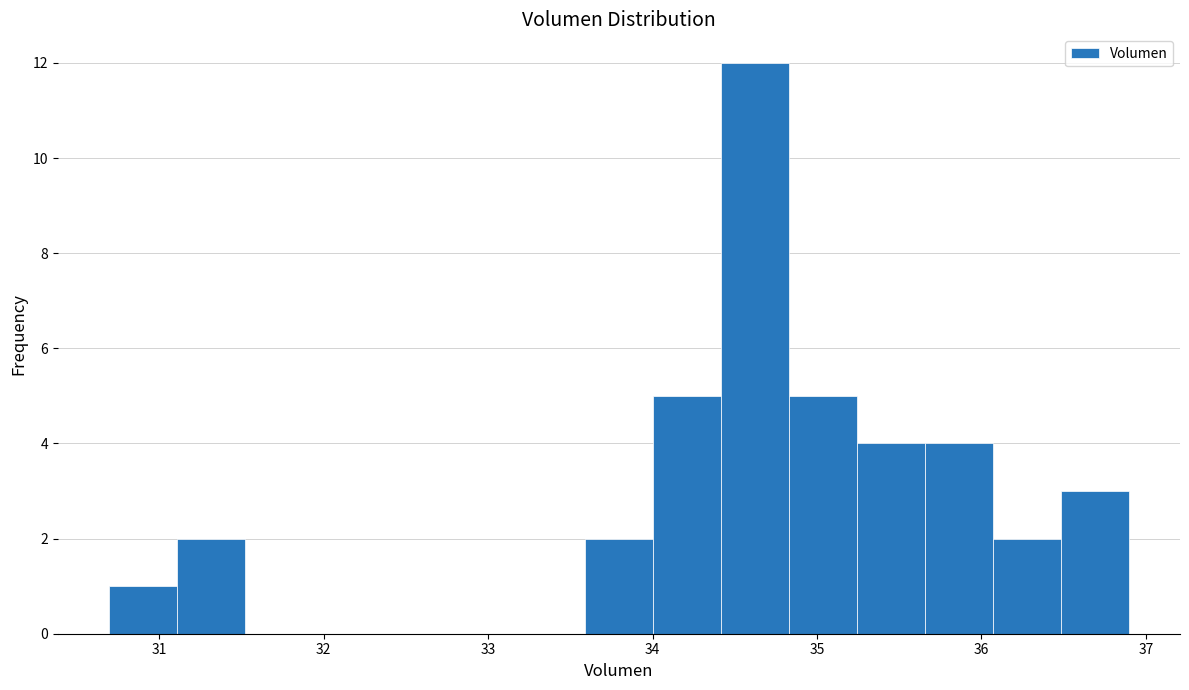

Which range on the x-axis has the tallest bar?

34.4 to 34.8